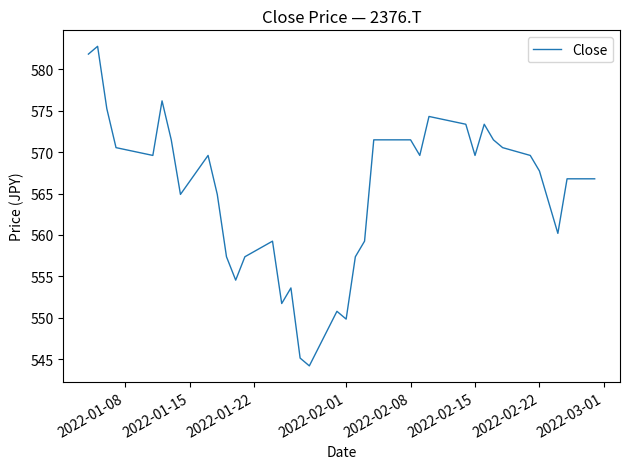

Does the chart display data point markers on the line(s)?

No